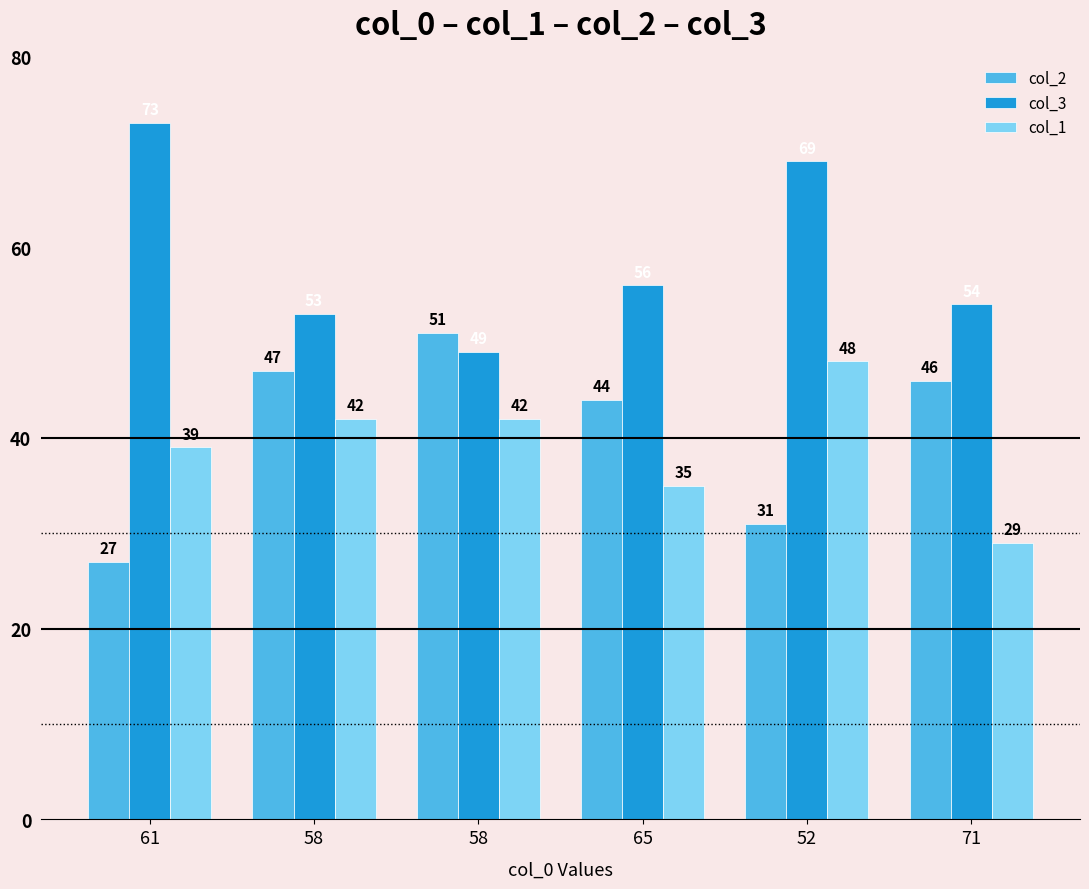

Which series has the widest spread of values?

col_2